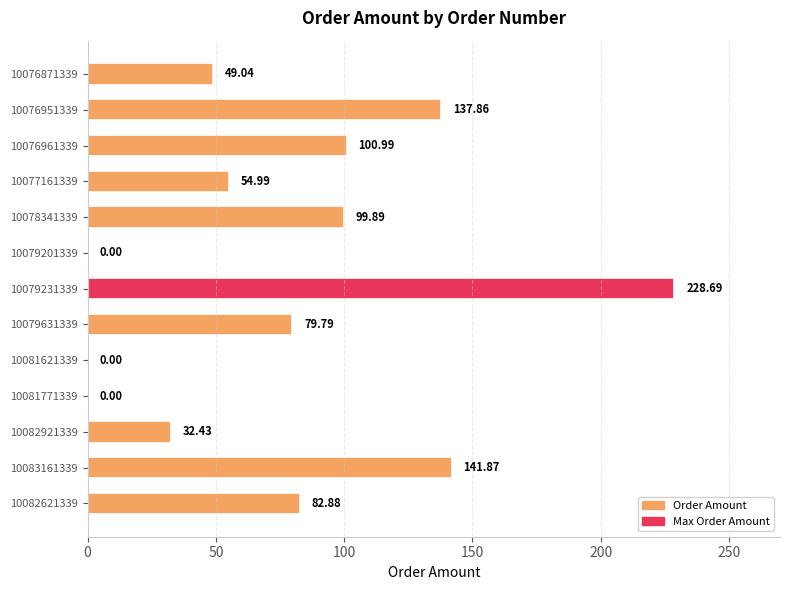

Between 10083161339 and 10078341339, which is larger?

10083161339